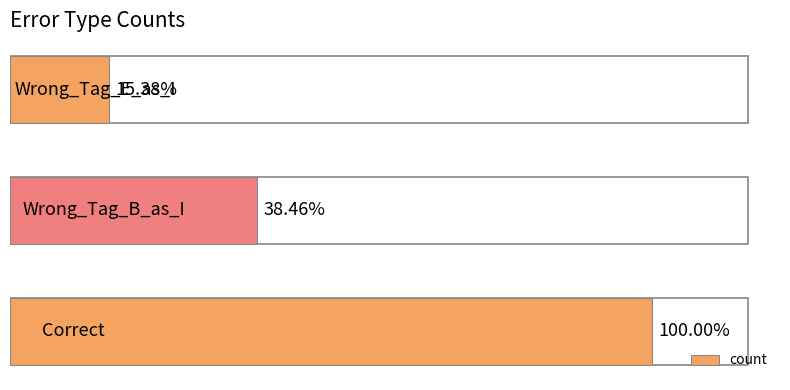

Does the chart contain any negative values?

No